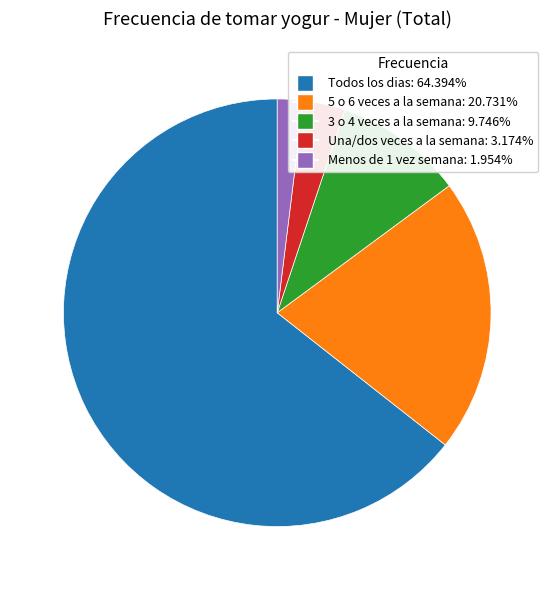

Does 3 o 4 veces a la semana represent more than half of the total?

No